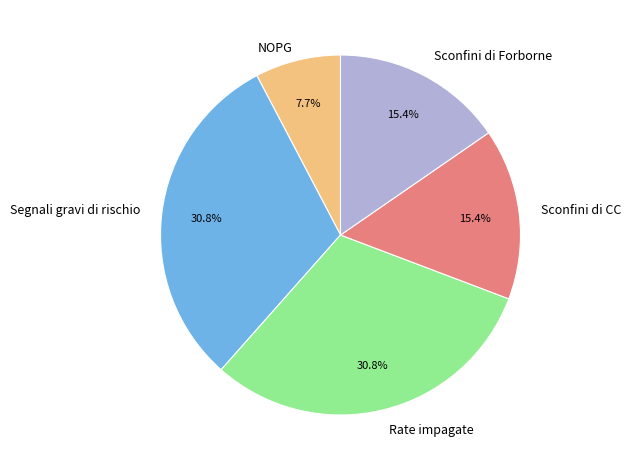

What is the ratio of the value at Sconfini di Forborne to the value at Segnali gravi di rischio?

0.5